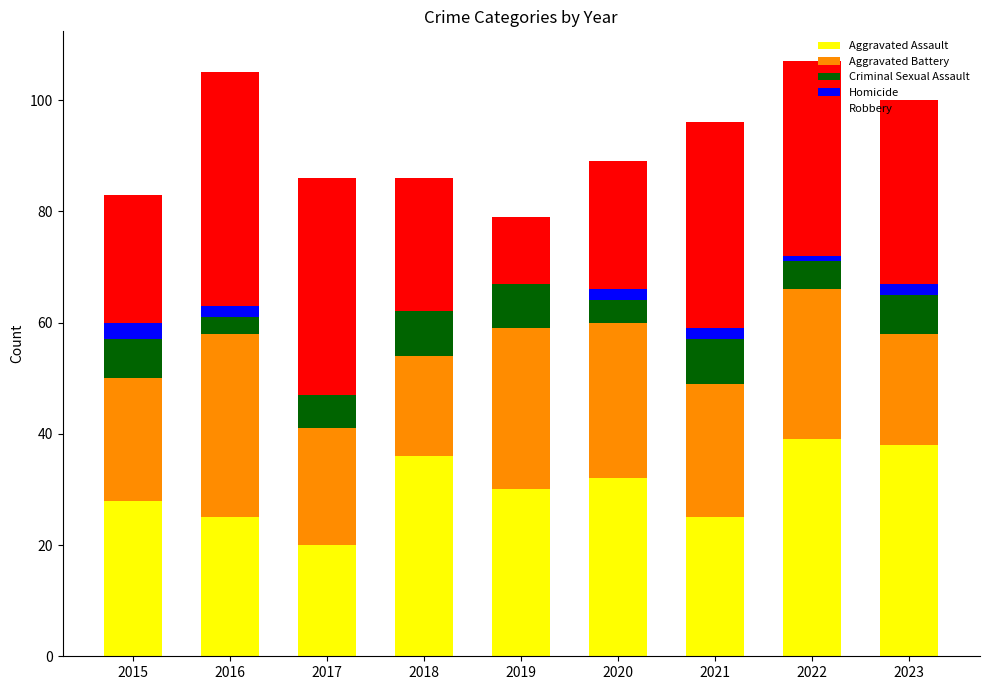

What is the maximum value for Aggravated Assault?

39